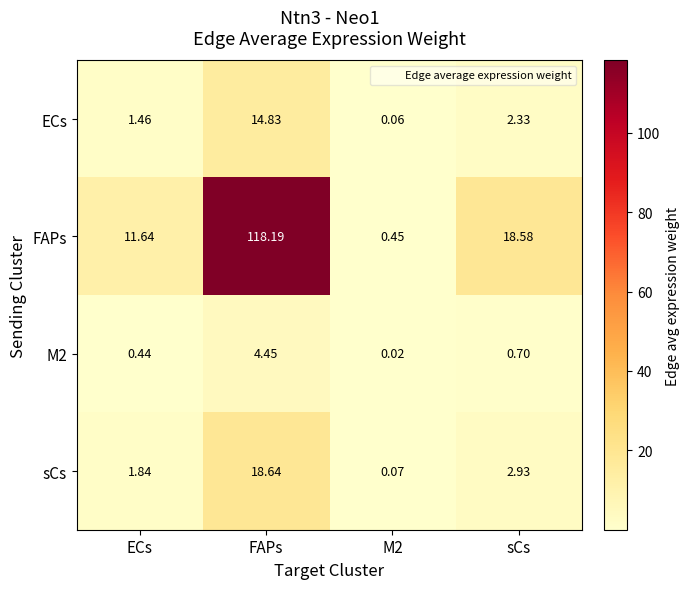

At which label does FAPs first exceed 18?

FAPs